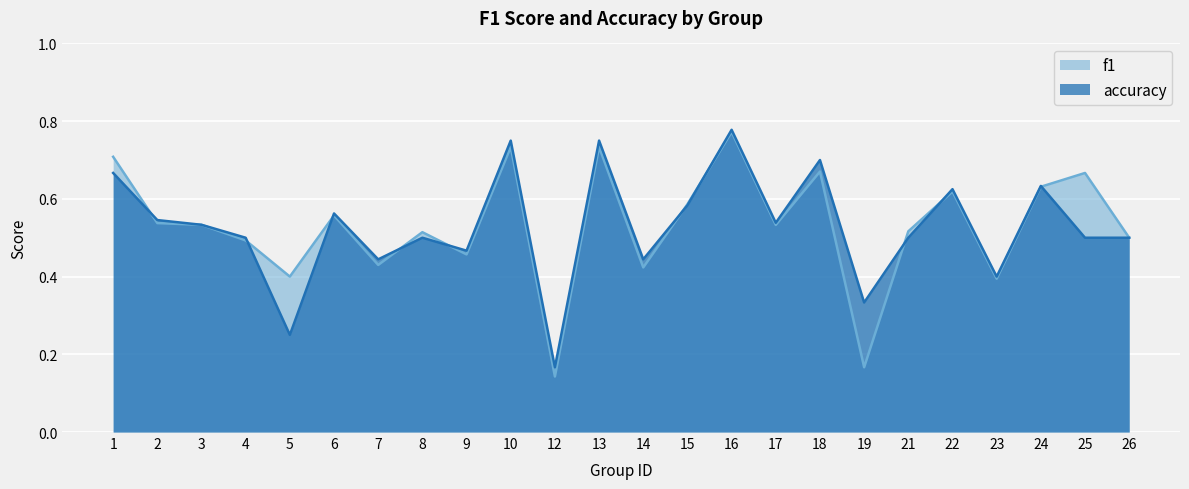

Is the value of accuracy at 9 greater than the value of f1 at 18?

No